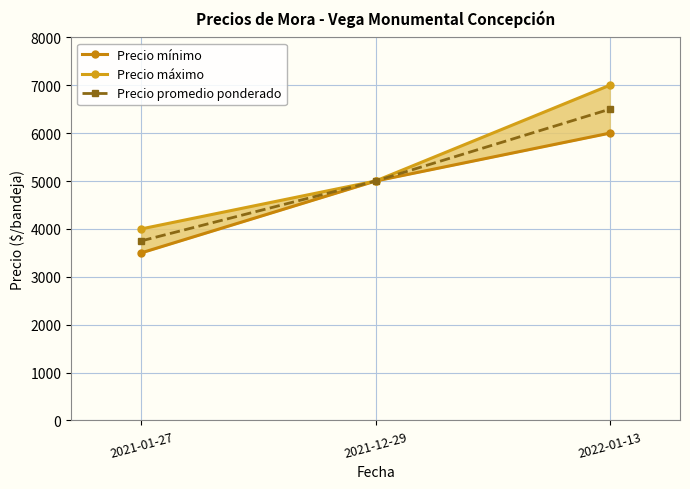

At 2021-01-27, list the series in order from largest to smallest.

Precio máximo, Precio promedio ponderado, Precio mínimo